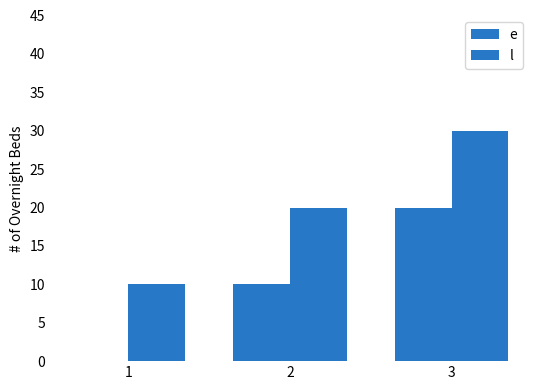

How many categories are shown in the chart?

3